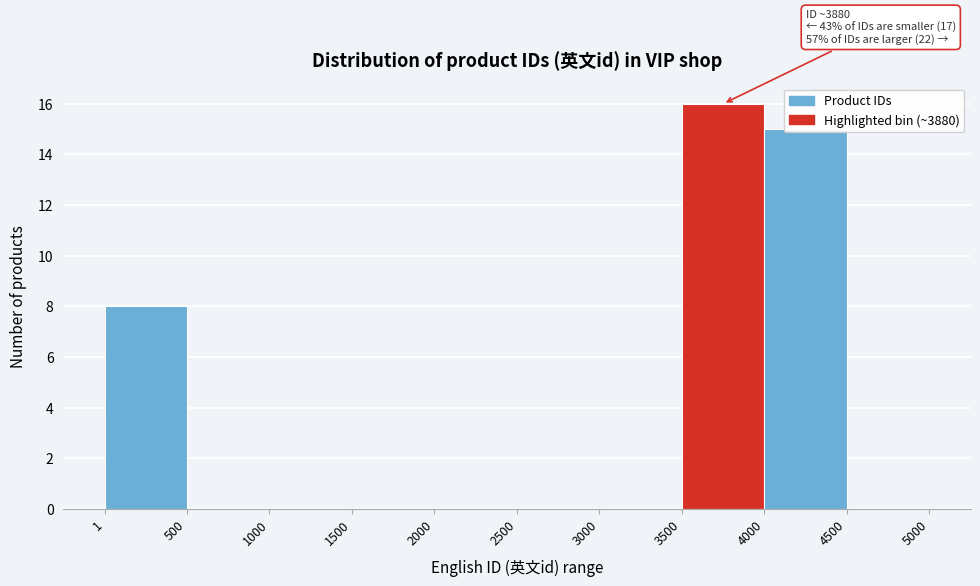

Over which range of the x-axis is the bar tallest?

3500 to 4000